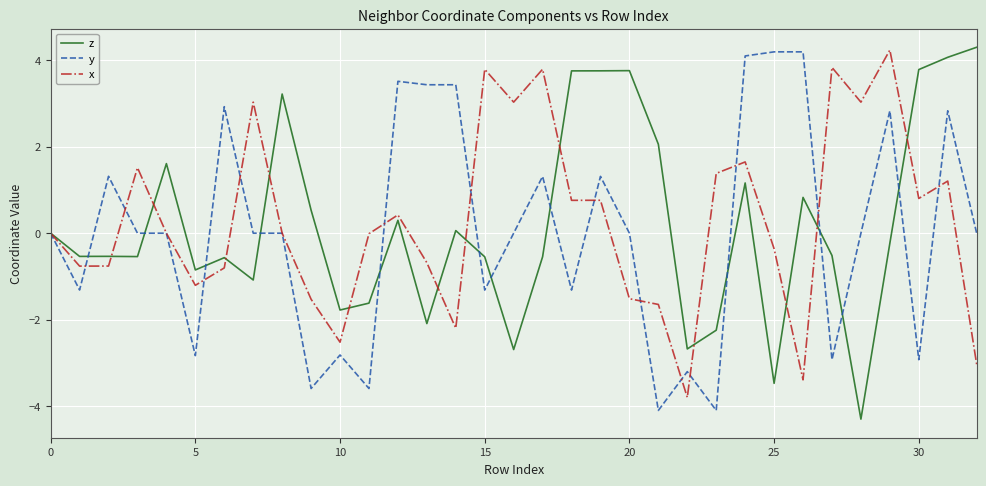

What is the lowest value of the x series?

-3.8